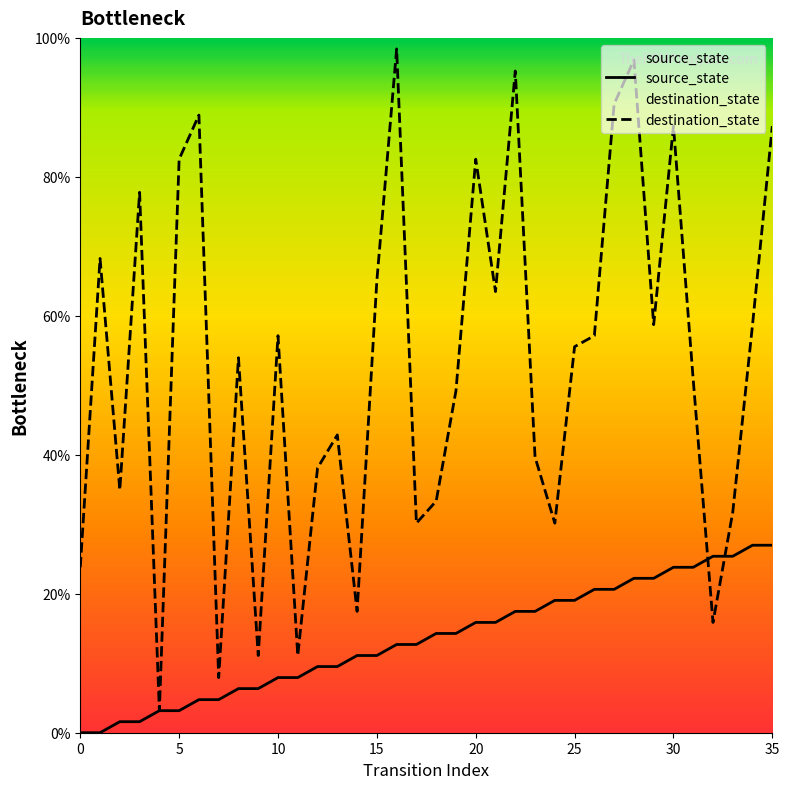

What is the difference between the maximum and second lowest values in the source_state series?

27.0